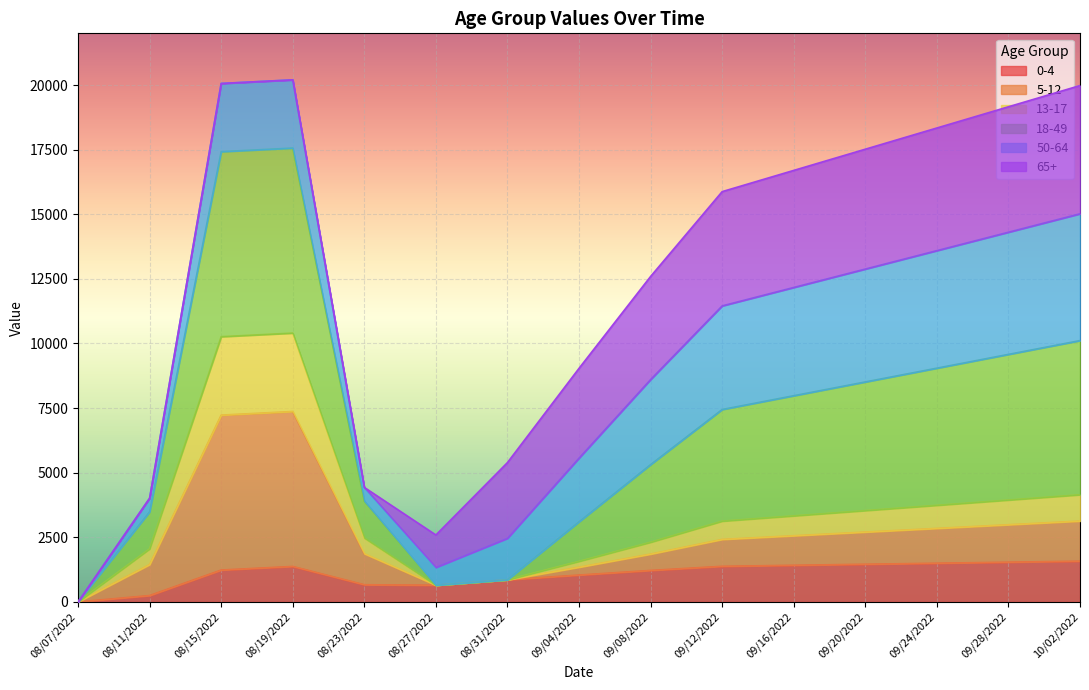

At which category does 0_4 reach its first local peak?

08/19/2022